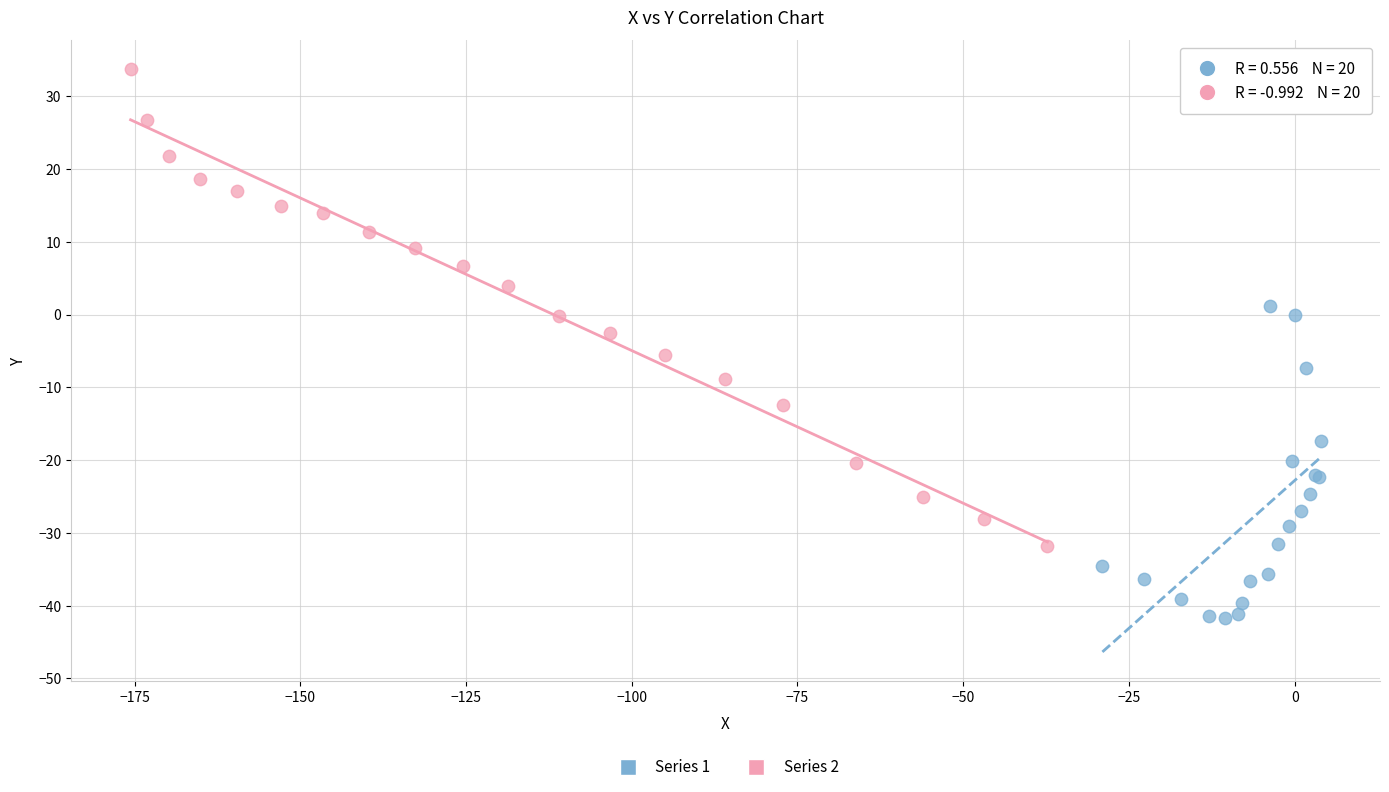

Which series contains the lowest Y value?

Series 1